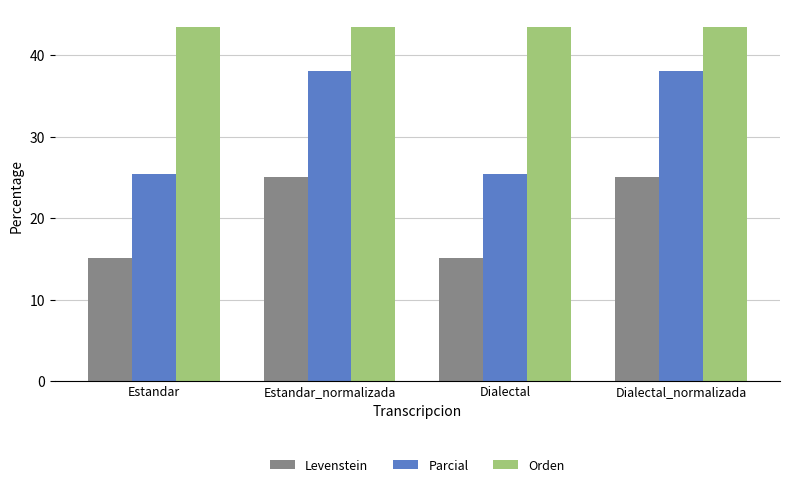

Is it true that Orden equals 15.9 at Dialectal?

False